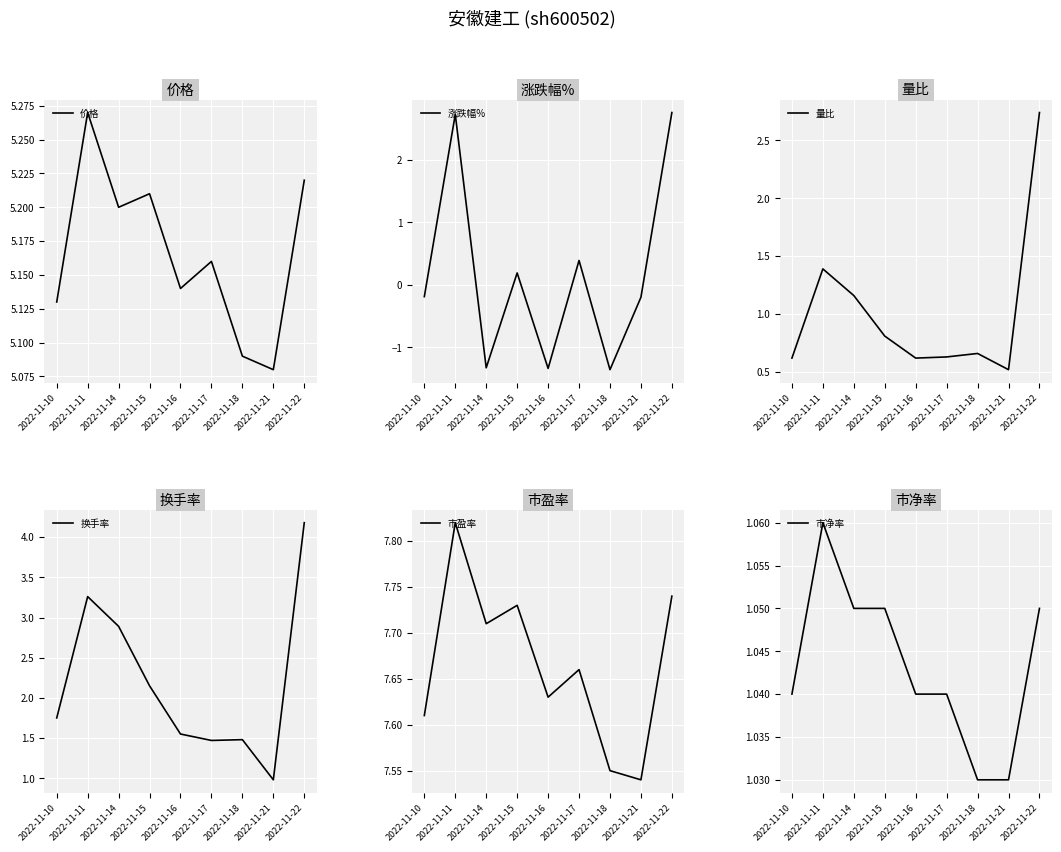

What are all the series names shown in the legend?

价格, 涨跌幅%, 量比, 换手率, 市盈率, 市净率